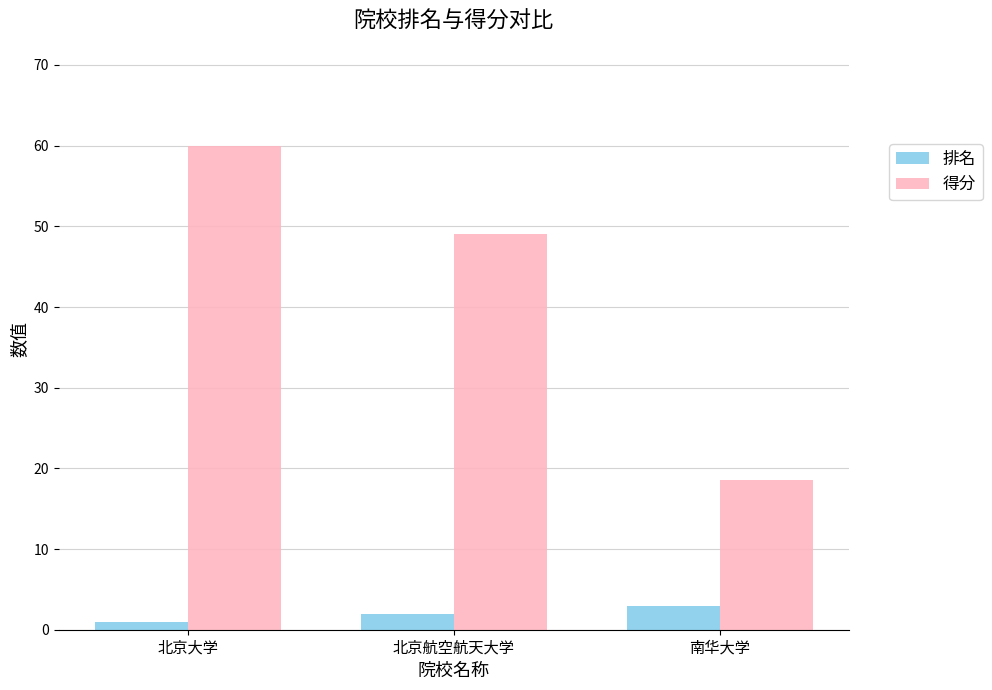

Reading left to right, extract all data points from this chart.

排名: 1.0	2.0	3.0
得分: 60.0	49.0	18.5